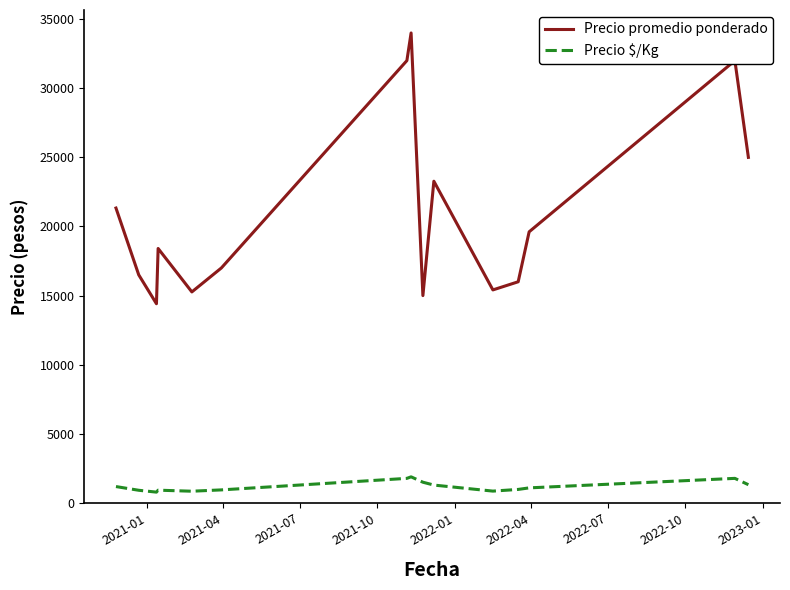

What is the difference between the maximum and minimum values in the Precio $/Kg series?

1107.0